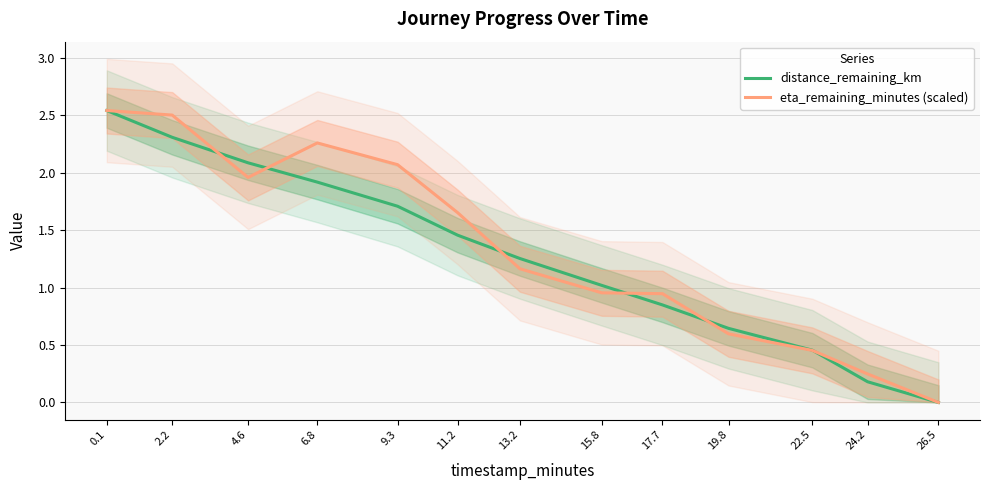

What is the total value across all series at 11.2?

3.1